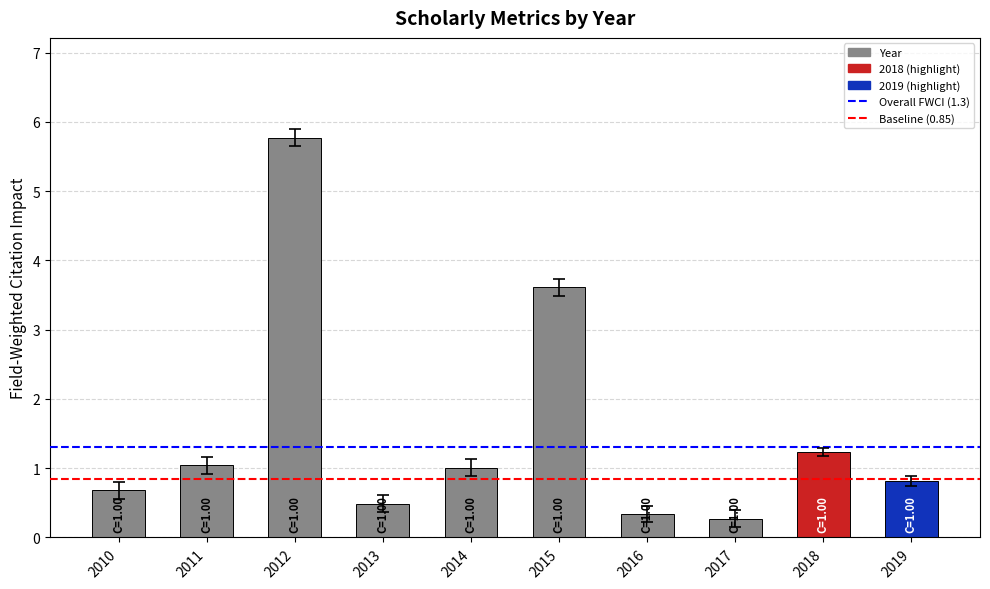

Where does the data first go above 1?

2011